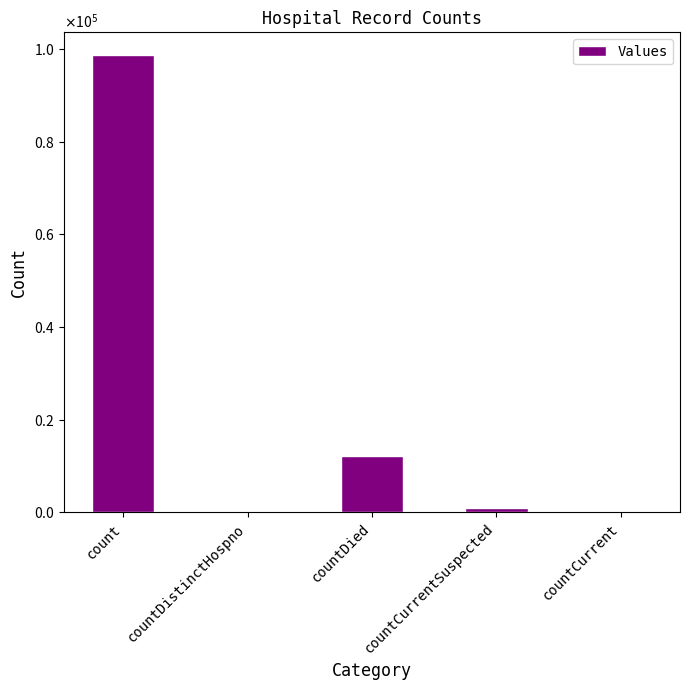

What is the sum of all values?

111816